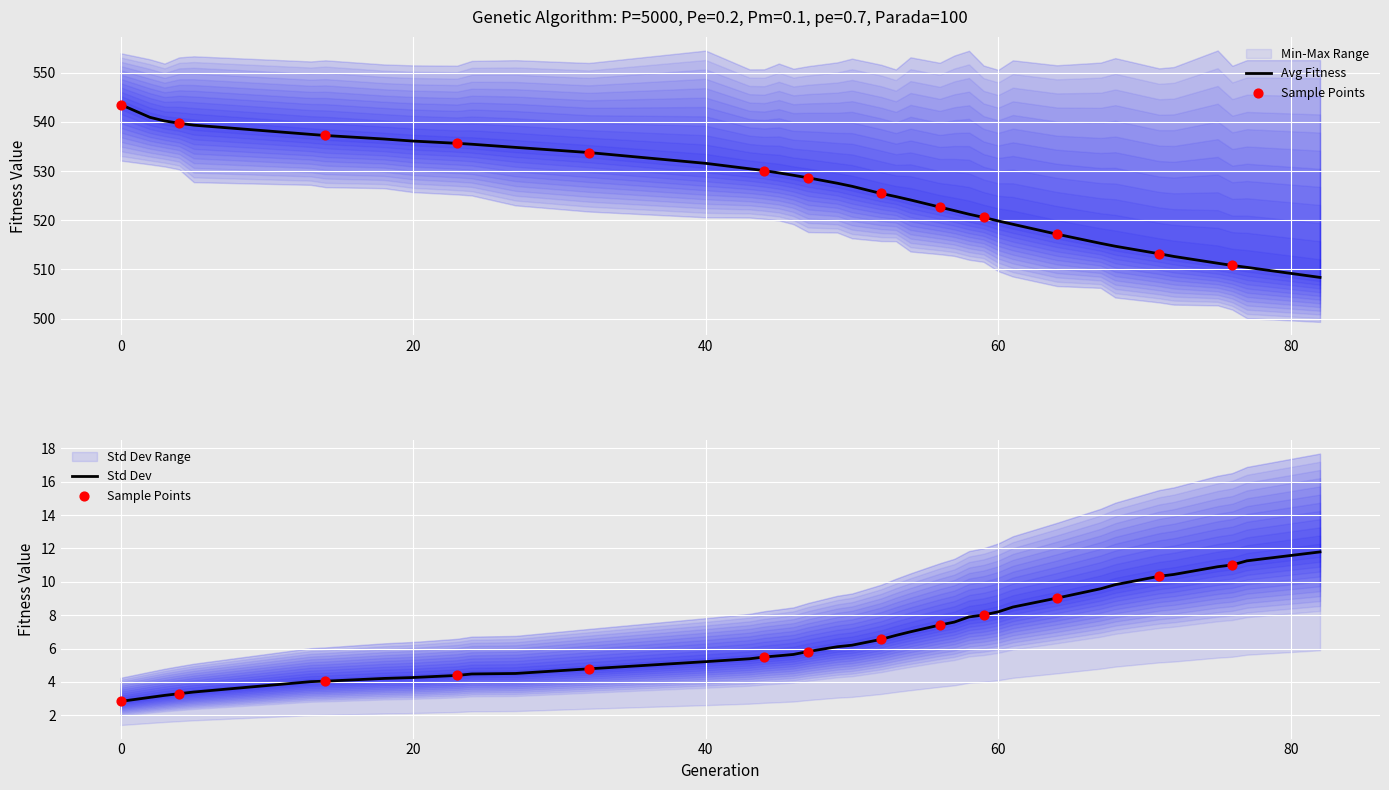

Which series has the largest total across all categories?

min